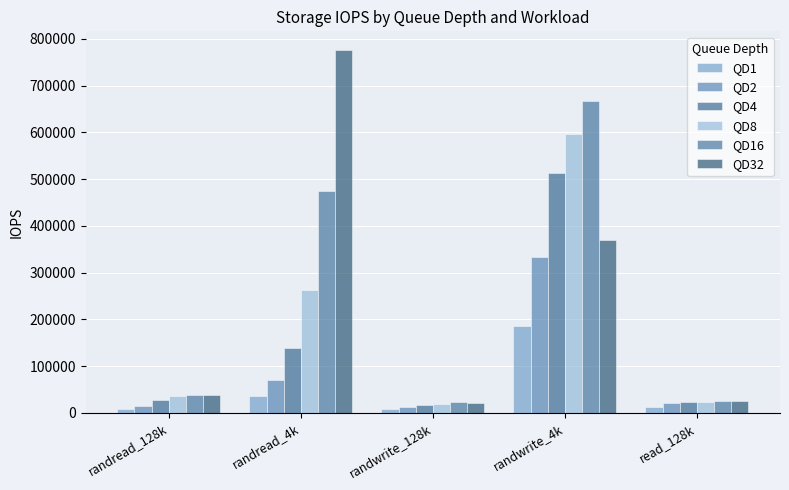

List the series in order of their peak value, highest first.

QD32, QD16, QD8, QD4, QD2, QD1